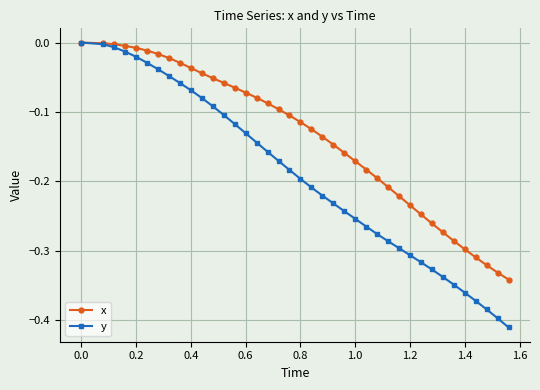

Rank the series by their average value, from lowest to highest.

y, x